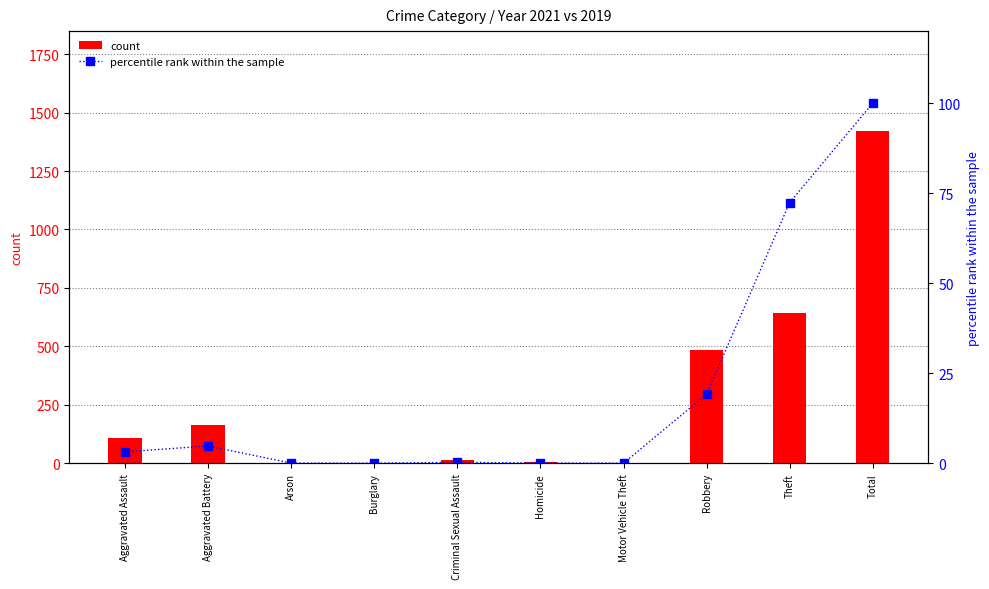

True or false: count has a value of 490.0 at Total.

False